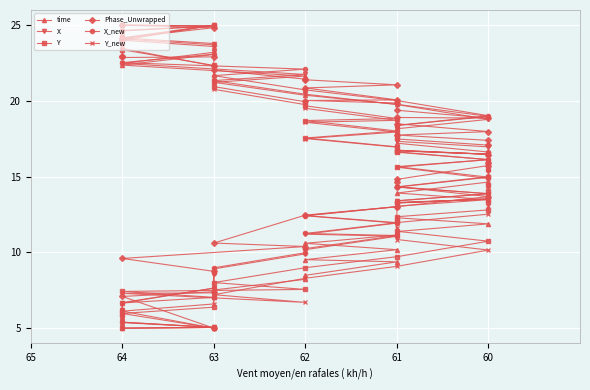

What is the label of the 39th point from the left?

64